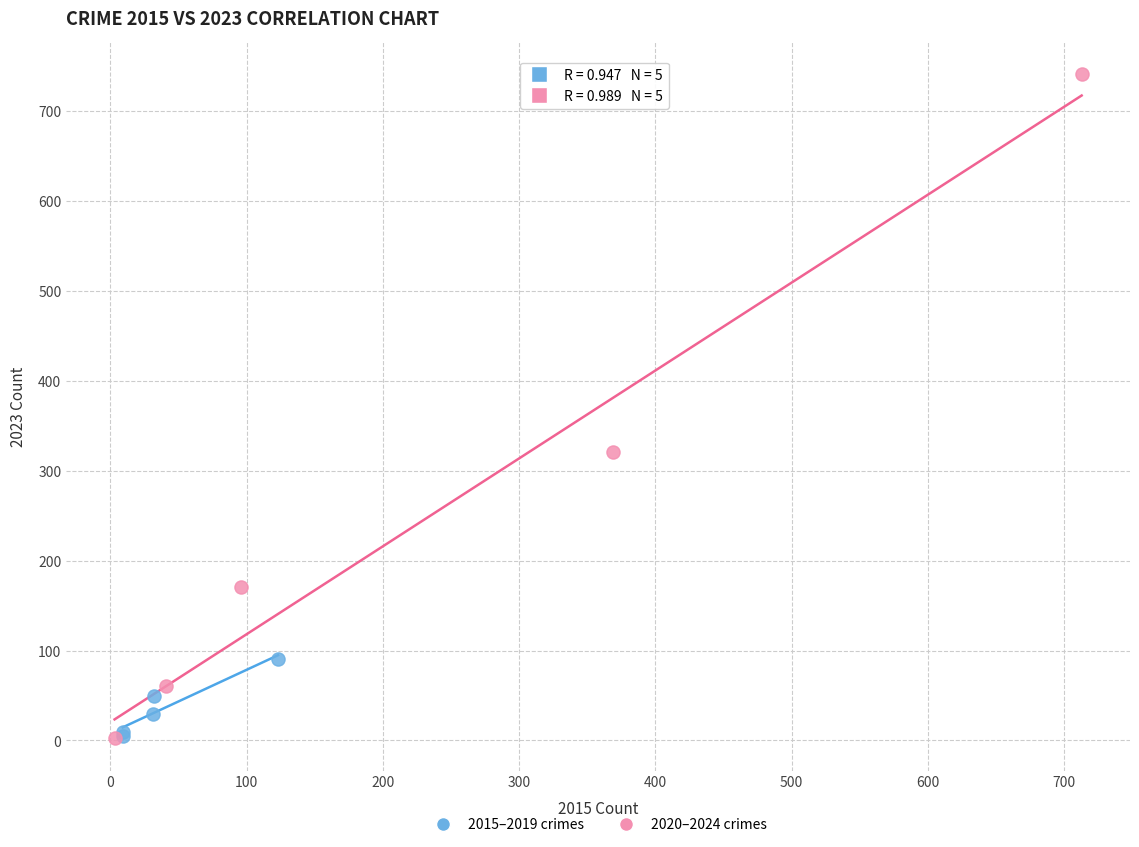

What are all the series names shown in the legend?

2015–2019 crimes, 2020–2024 crimes